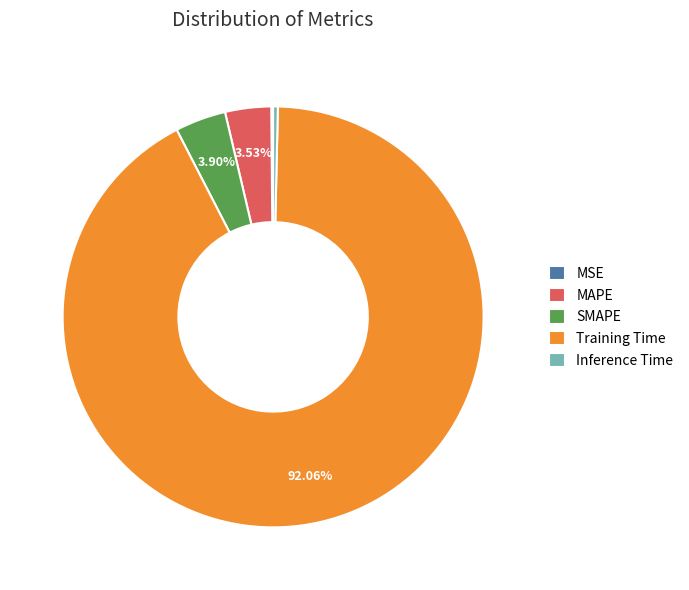

Which category accounts for the majority?

Training Time